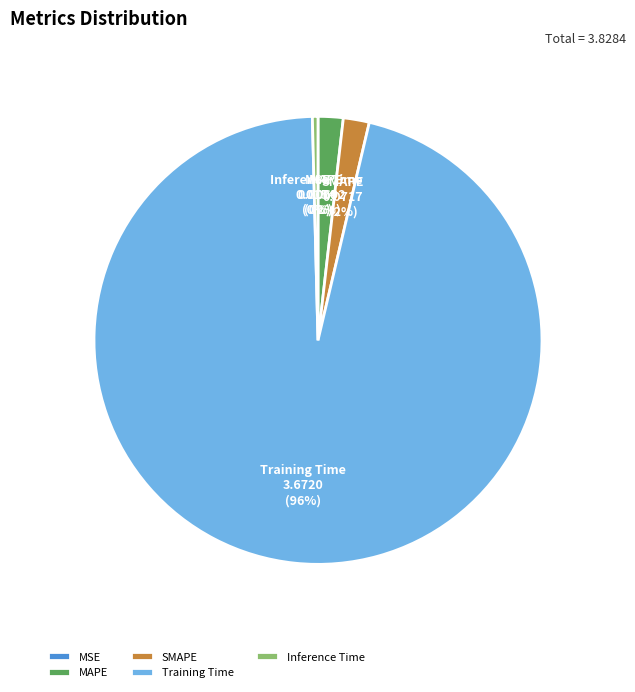

What is the largest slice in the pie chart?

Training Time